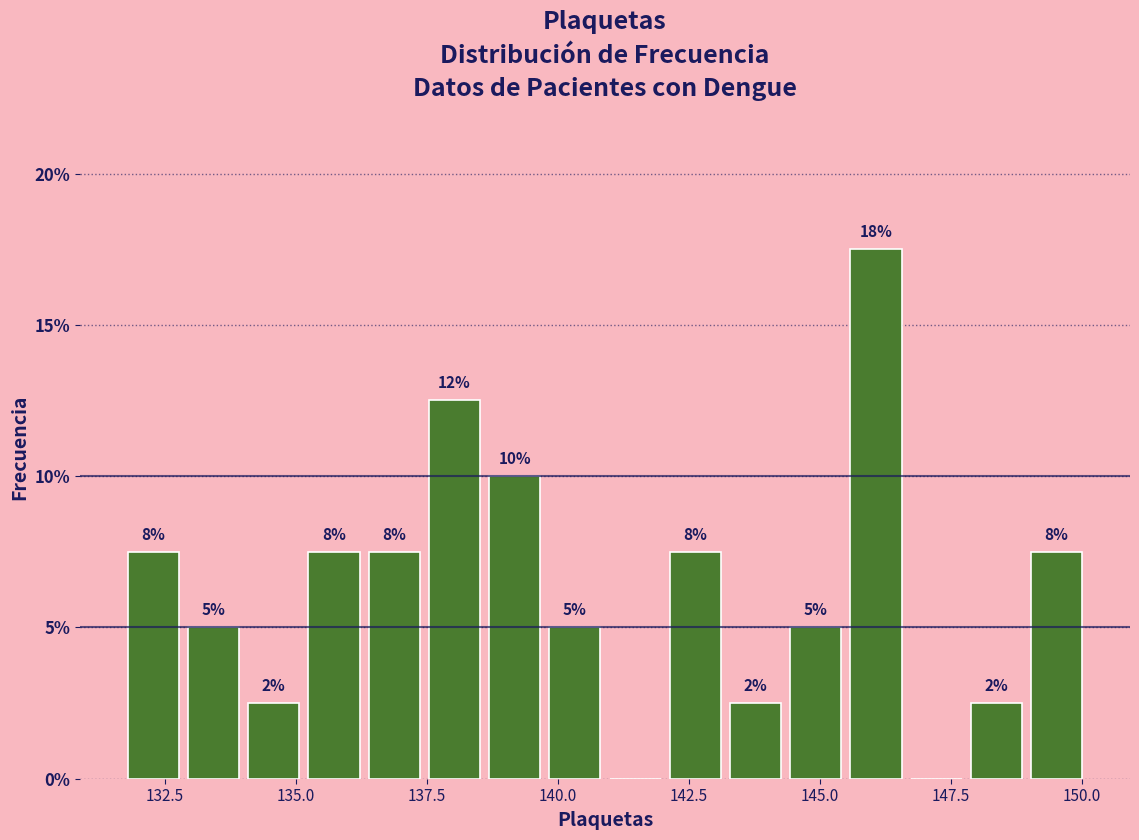

Around what value on the x-axis is the tallest bar? Give the approximate position of its centre, as read against the axis.

146.0